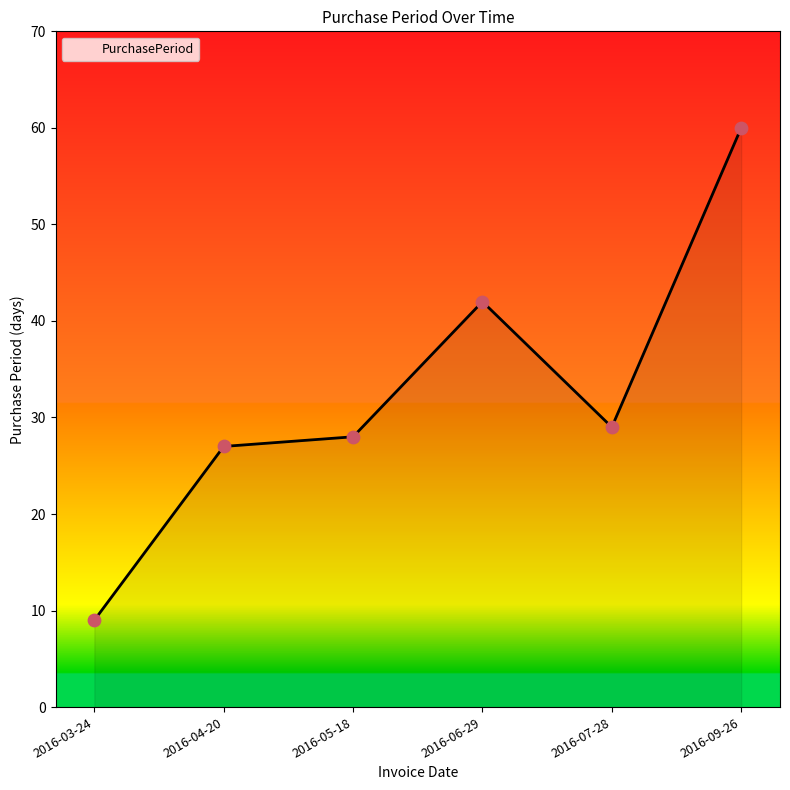

Which has a higher value, 2016-07-28 or 2016-05-18?

2016-07-28